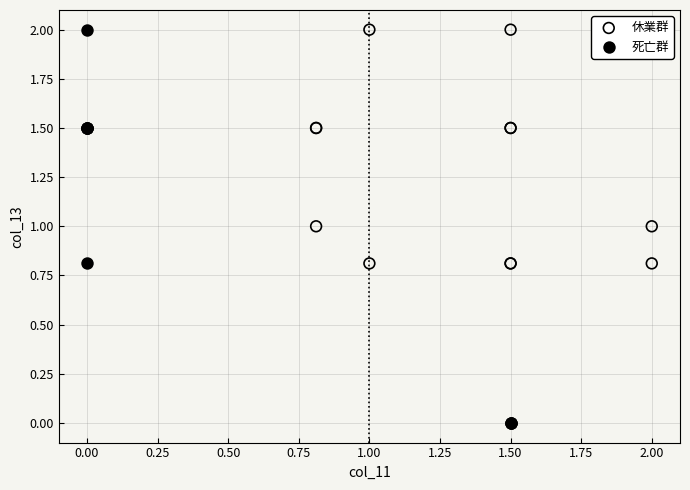

Which series contains the lowest Y value?

死亡群